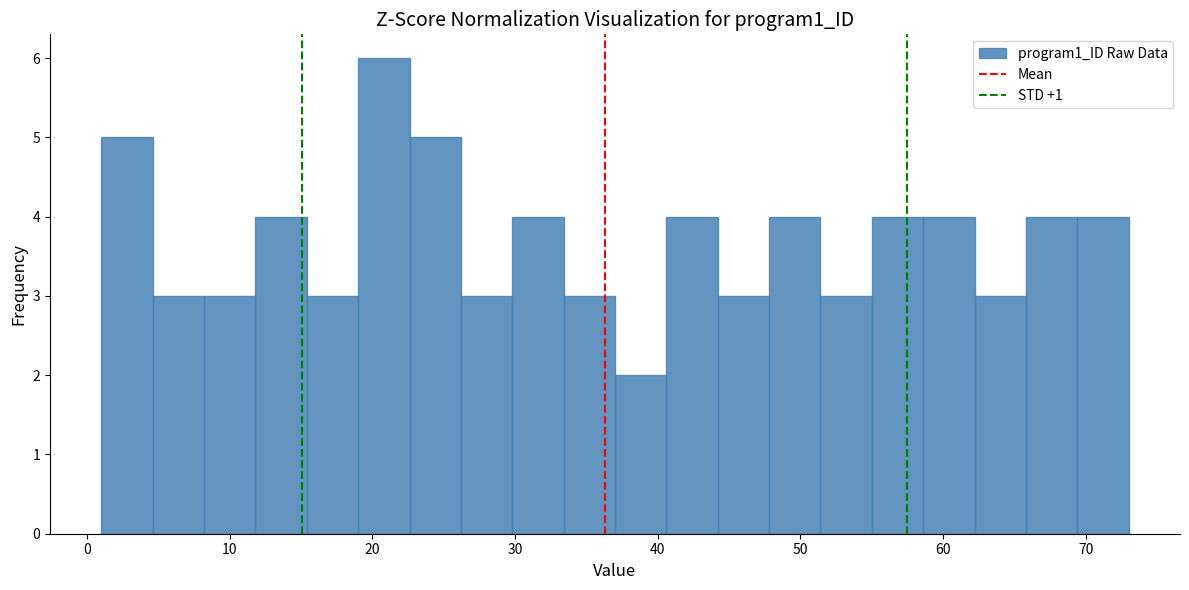

Read against the x-axis, roughly where is the centre of the tallest bar?

21